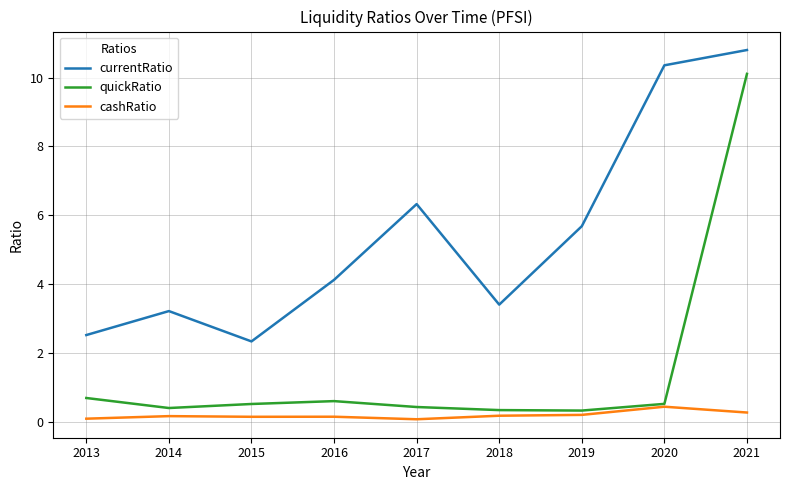

In quickRatio, how many points are lower than both neighbors (excluding endpoints)?

2